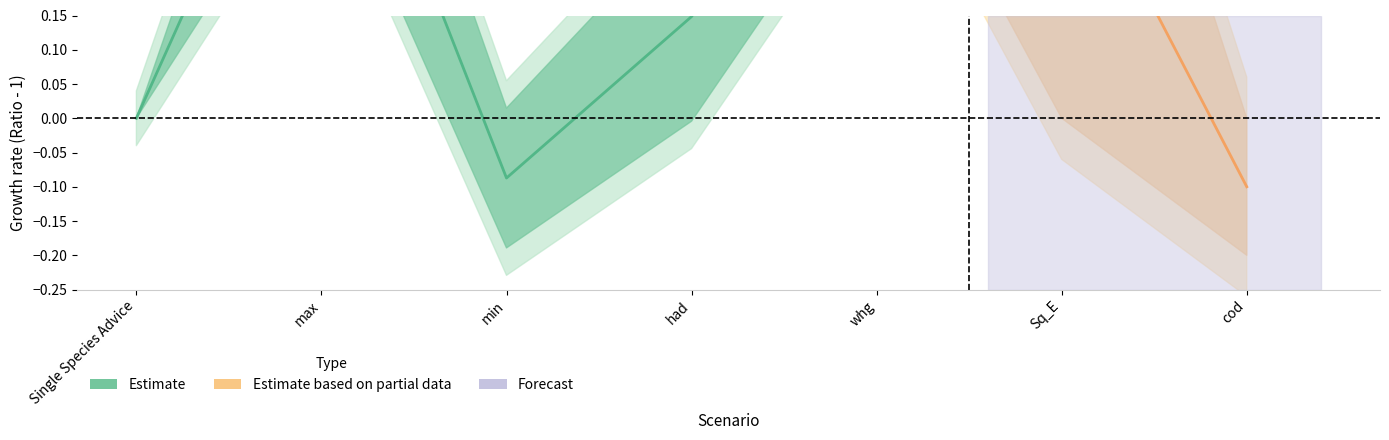

Is this an area chart (filled region under the line)?

No